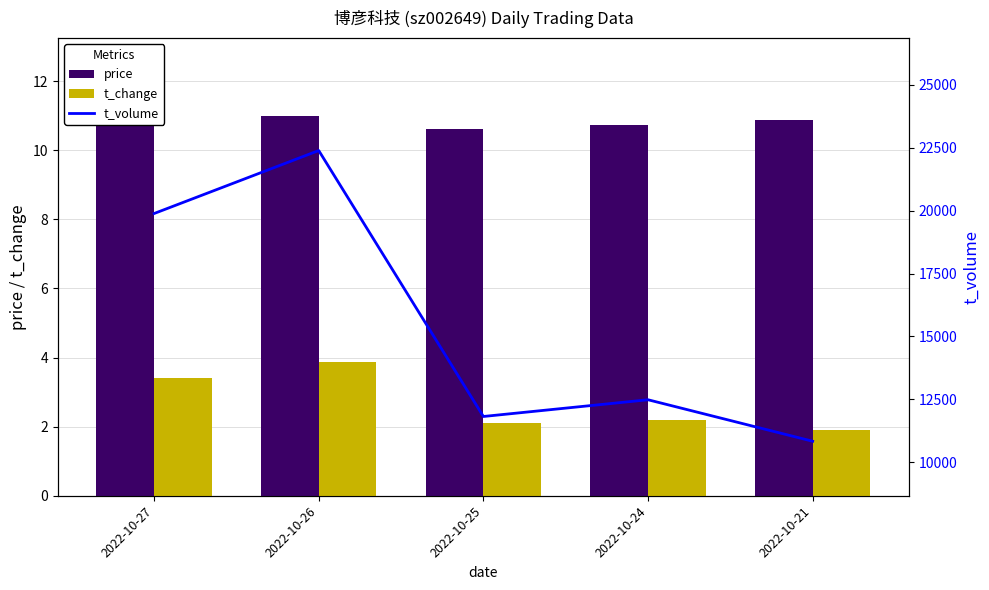

What is the difference between the highest and lowest values at 2022-10-24?

12481.8